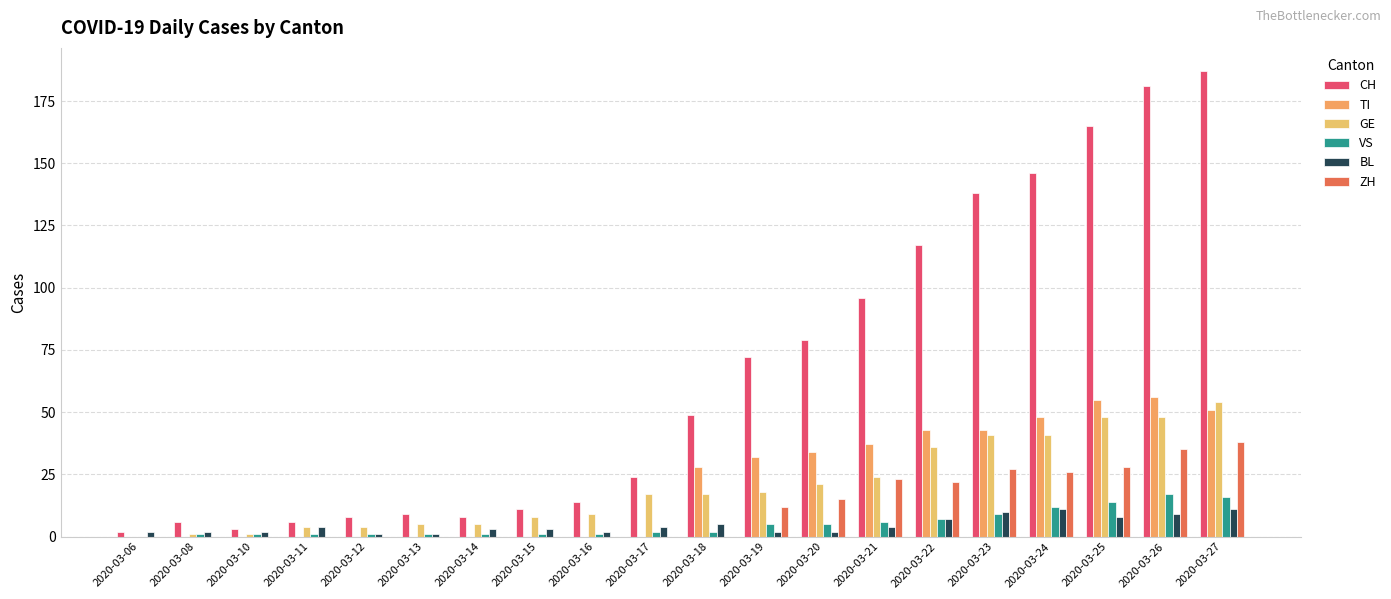

What is the sum of all GE values?

402